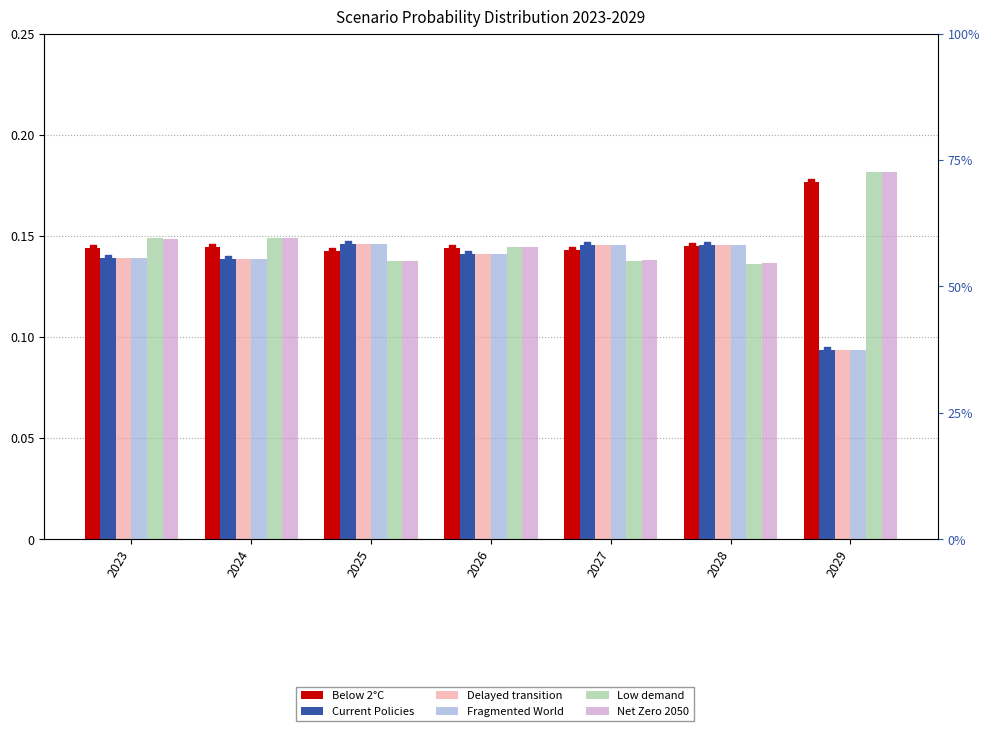

What is the total value across all series at 2028?

0.9